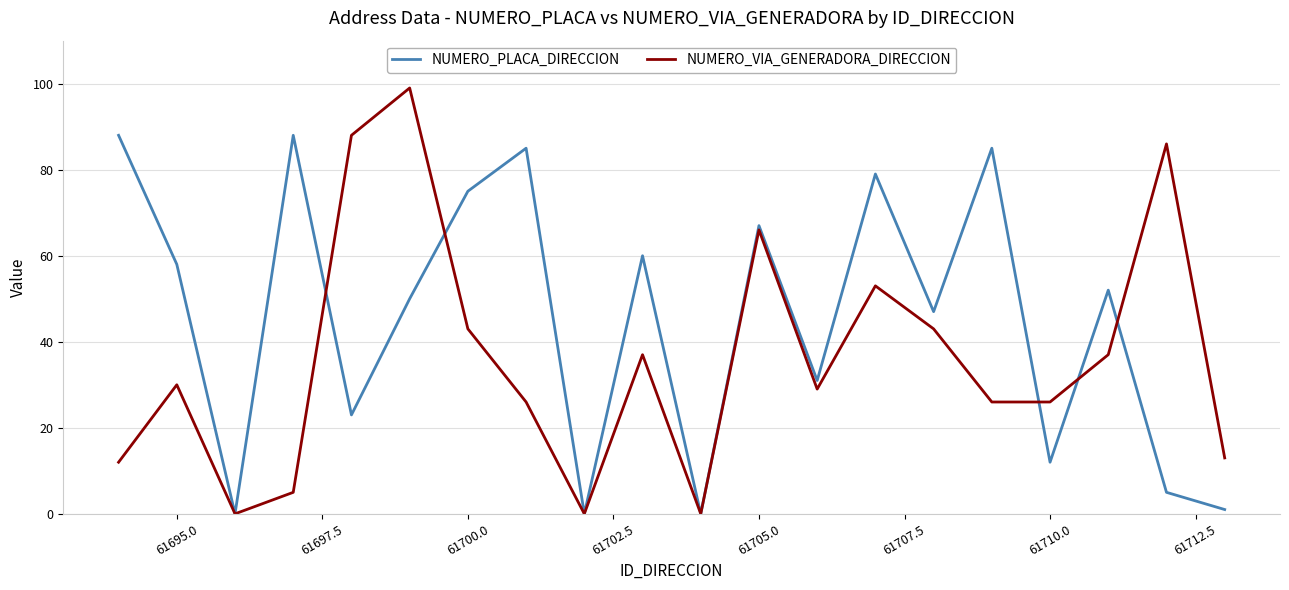

Which series has the widest spread of values?

NUMERO_VIA_GENERADORA_DIRECCION